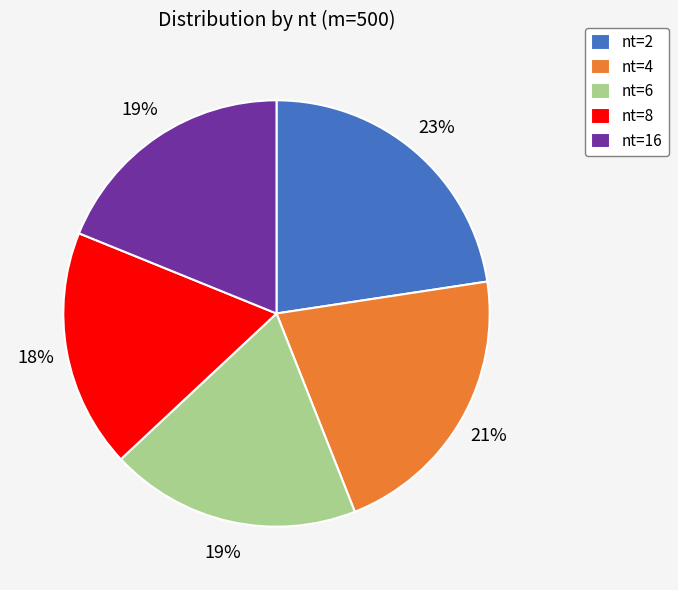

To the nearest percent, what percentage of the pie is nt=4?

21%